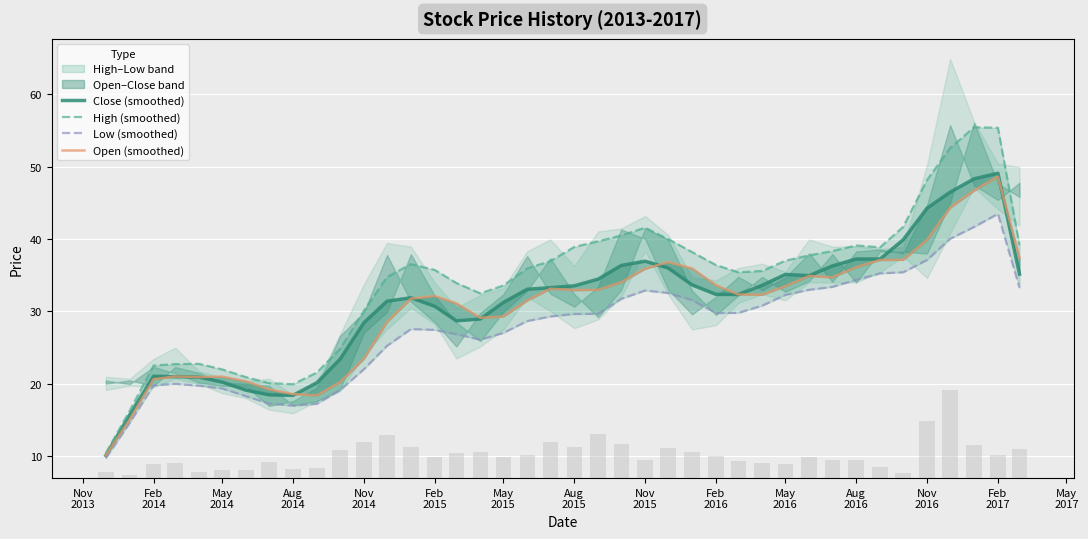

Is the value of Daily range (bar) at May
2016 greater than the value of Close (smoothed) at 15?

No